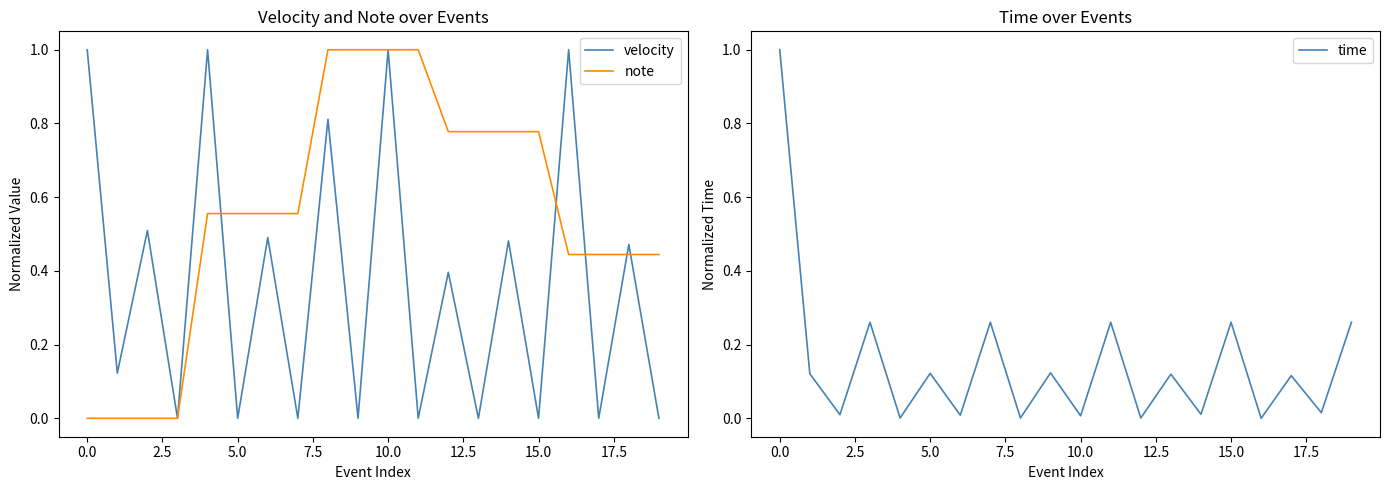

Which series changed the most between 12 and 13?

velocity